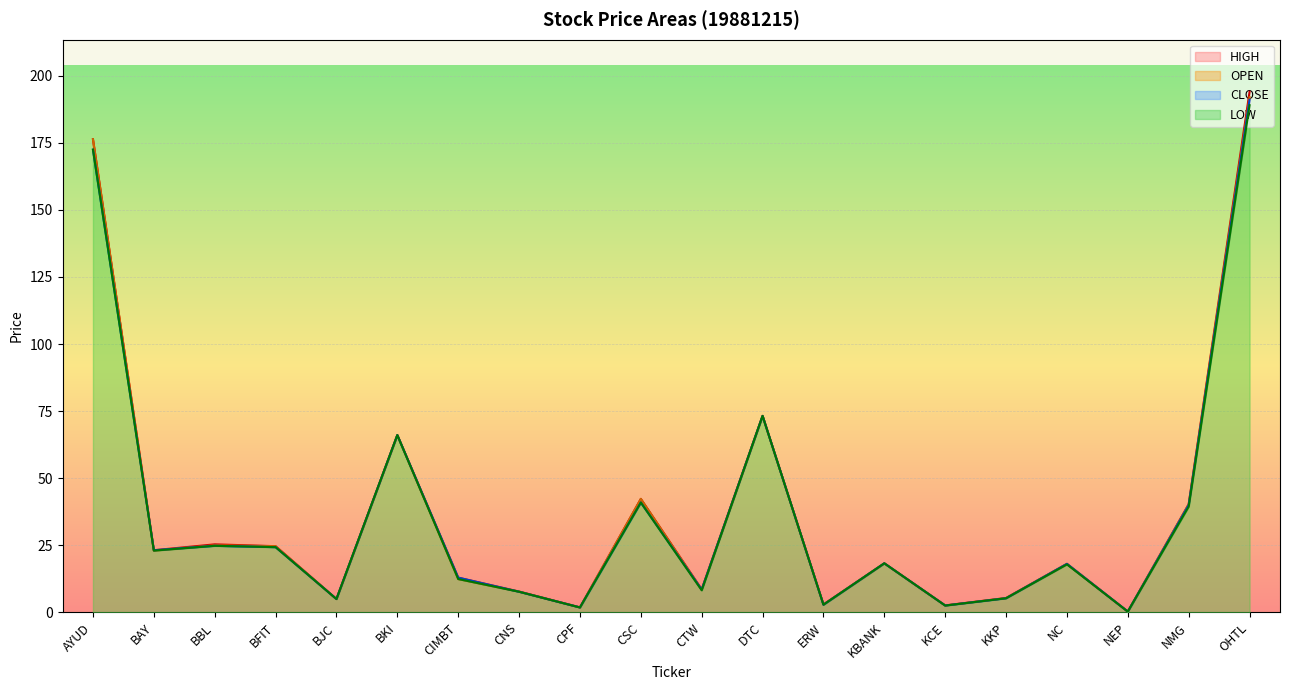

True or false: OPEN and LOW intersect in this chart.

False